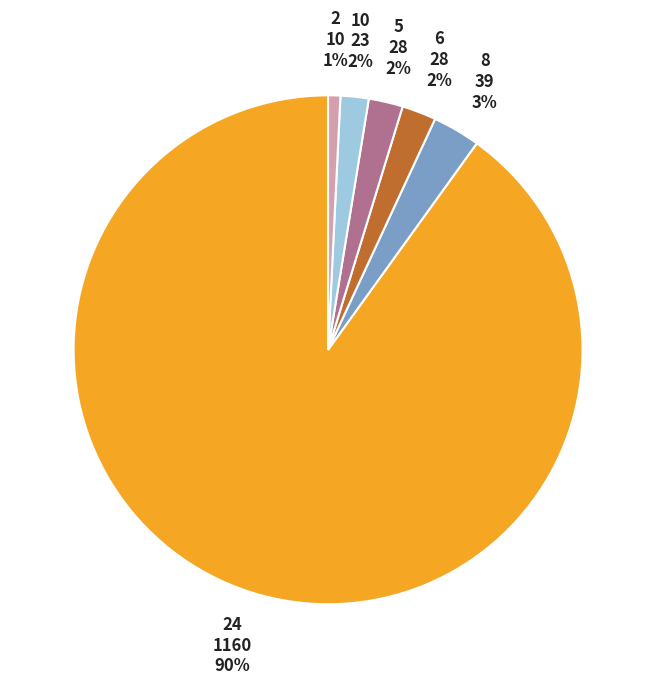

To the nearest percent, what is the average slice percentage?

17%